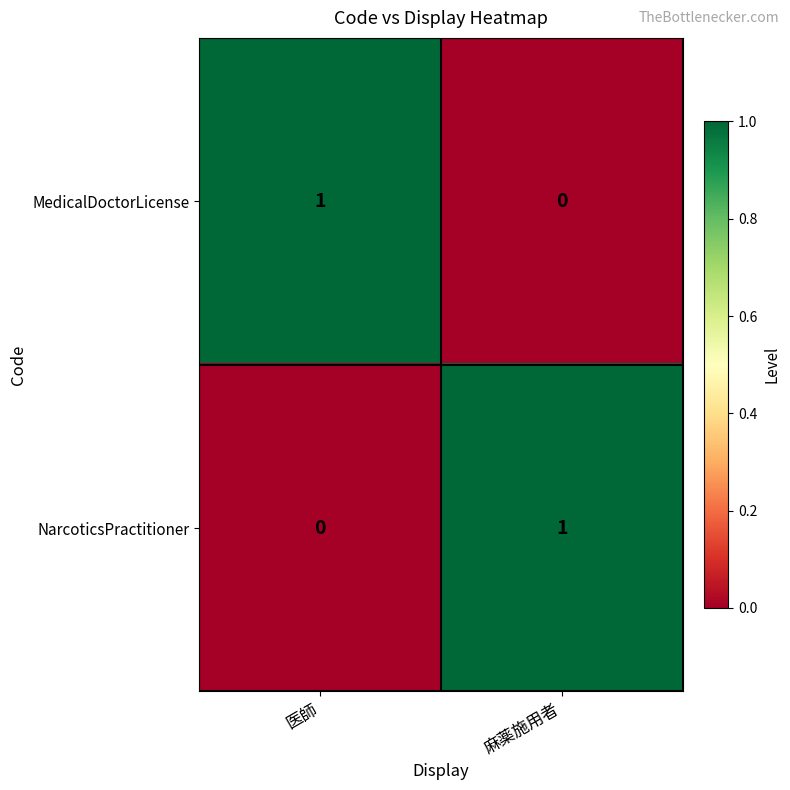

The MedicalDoctorLicense series shows -1 at 麻薬施用者. True or false?

False